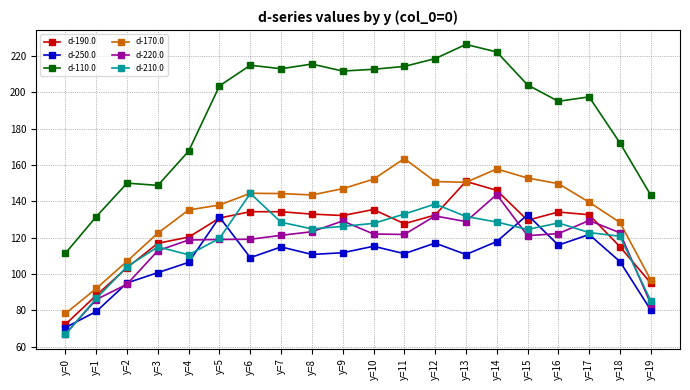

What is the sum of all d-250.0 values?

2158.8